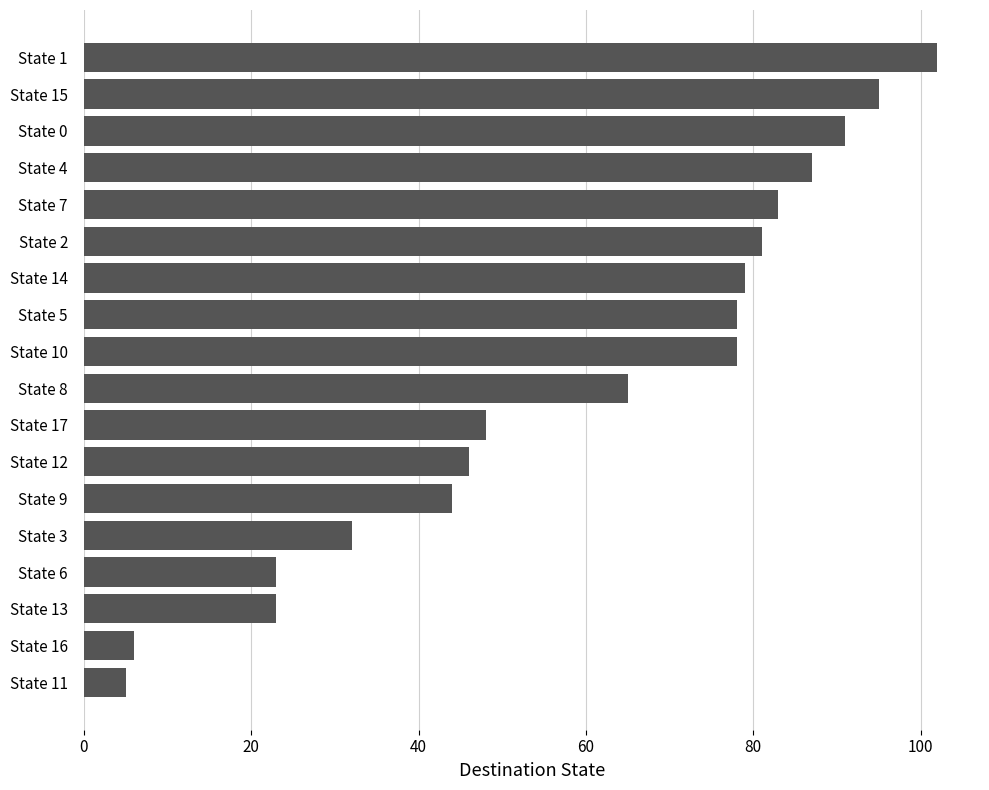

What is the value of the 10th bar from the top?

65